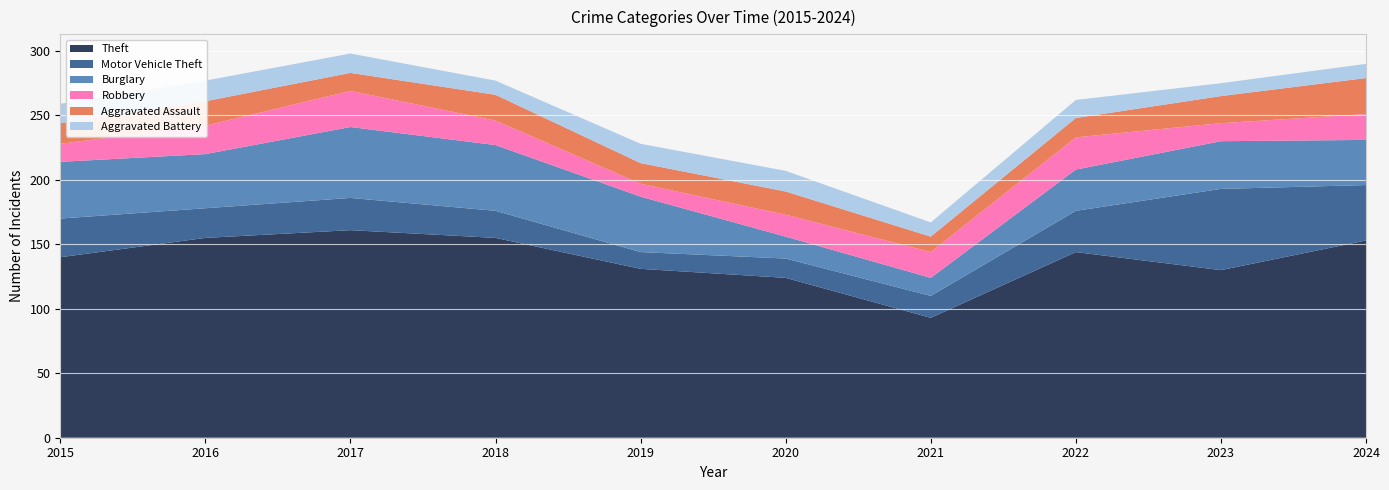

Reading left to right, extract all data points from this chart.

Theft: 2015=140	2016=155	2017=161	2018=155	2019=131	2020=124	2021=93	2022=144	2023=130	2024=153
Motor Vehicle Theft: 2015=30	2016=23	2017=25	2018=21	2019=13	2020=15	2021=17	2022=32	2023=63	2024=43
Burglary: 2015=44	2016=42	2017=55	2018=51	2019=43	2020=17	2021=14	2022=32	2023=37	2024=35
Robbery: 2015=14	2016=22	2017=28	2018=19	2019=10	2020=17	2021=20	2022=25	2023=14	2024=20
Aggravated Assault: 2015=16	2016=19	2017=14	2018=20	2019=16	2020=18	2021=12	2022=15	2023=21	2024=28
Aggravated Battery: 2015=15	2016=16	2017=15	2018=11	2019=15	2020=16	2021=11	2022=14	2023=10	2024=11